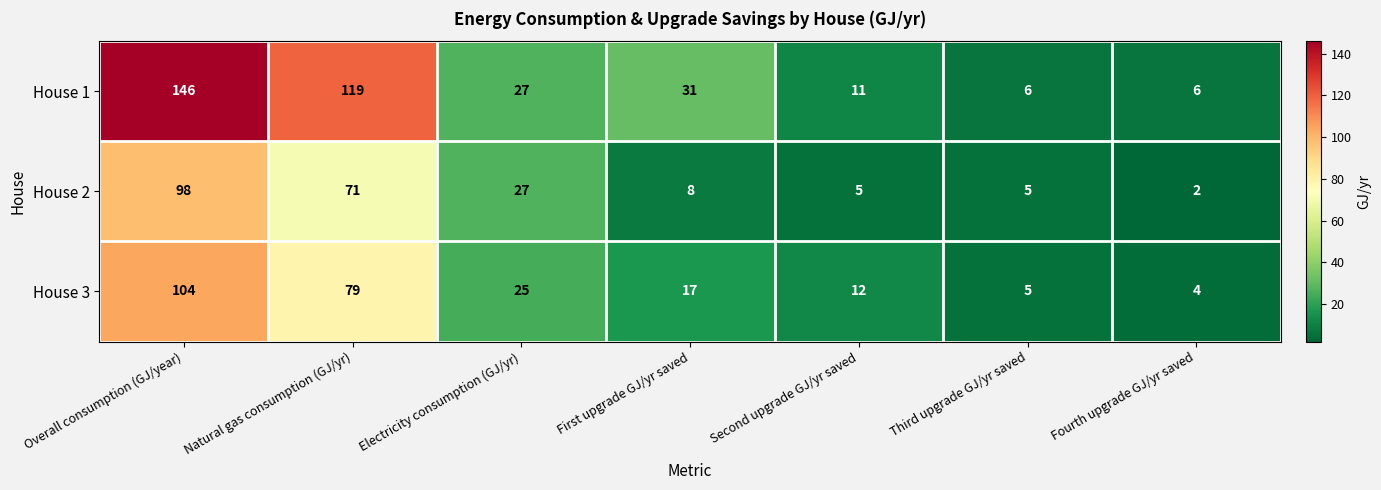

At which category is the sum across all series the highest?

Overall consumption (GJ/year)